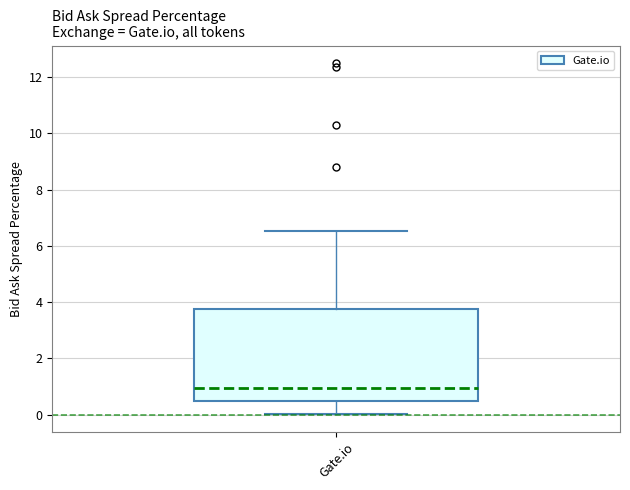

Read this box plot against the y-axis: the position of the median line, the range covered by the box, and the ends of both whiskers. The values are not printed on the chart, so give them approximately, as read against the axis.

median 1.0, box 0.4 to 3.8, whiskers 0.0 to 6.6